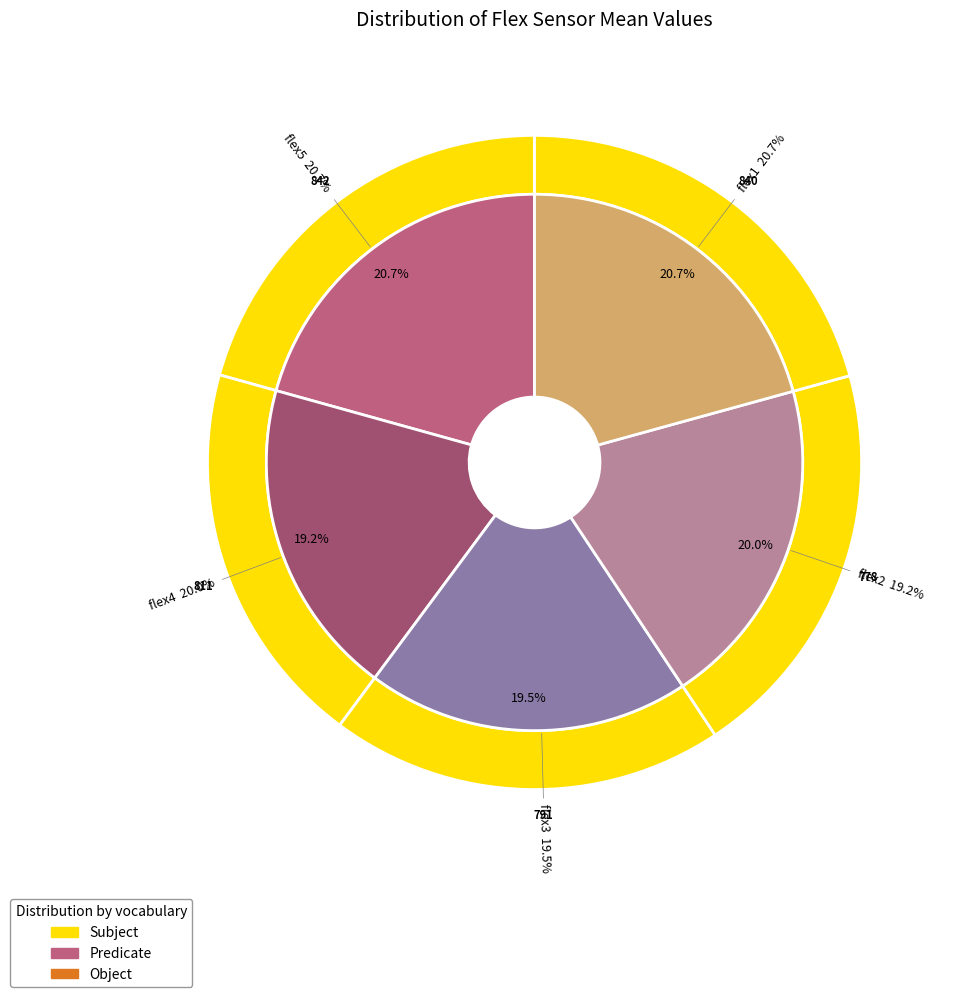

Which has a higher value, flex1 or flex3?

flex1